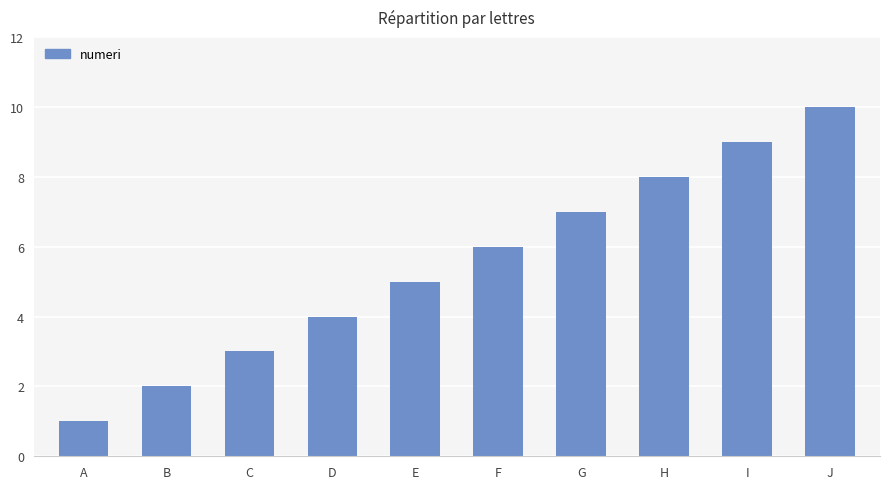

Reading left to right, transcribe all the data shown in this chart.

1	2	3	4	5	6	7	8	9	10